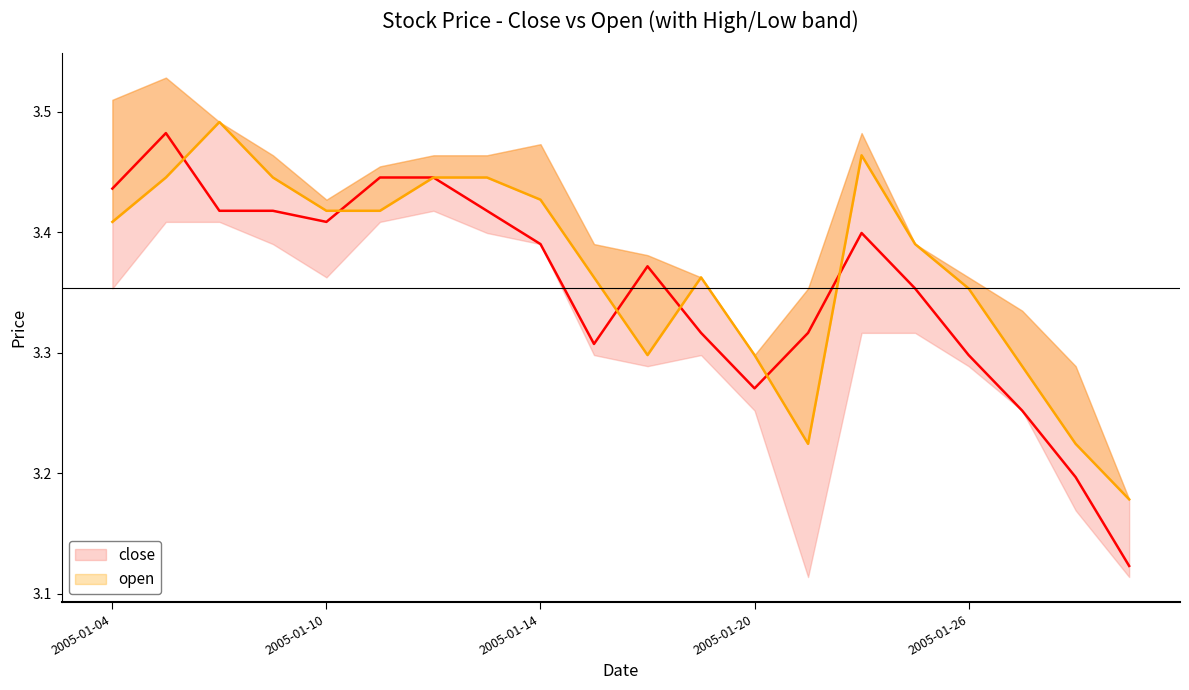

Count the number of categories in the chart.

20